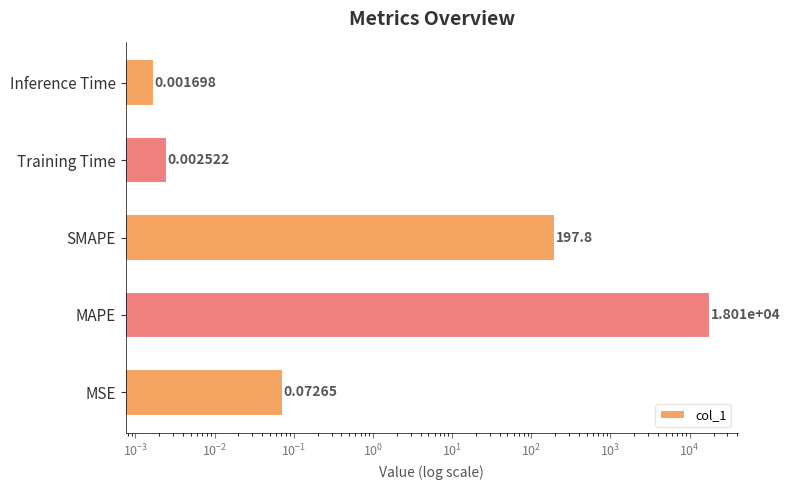

How many series are shown in this chart?

1